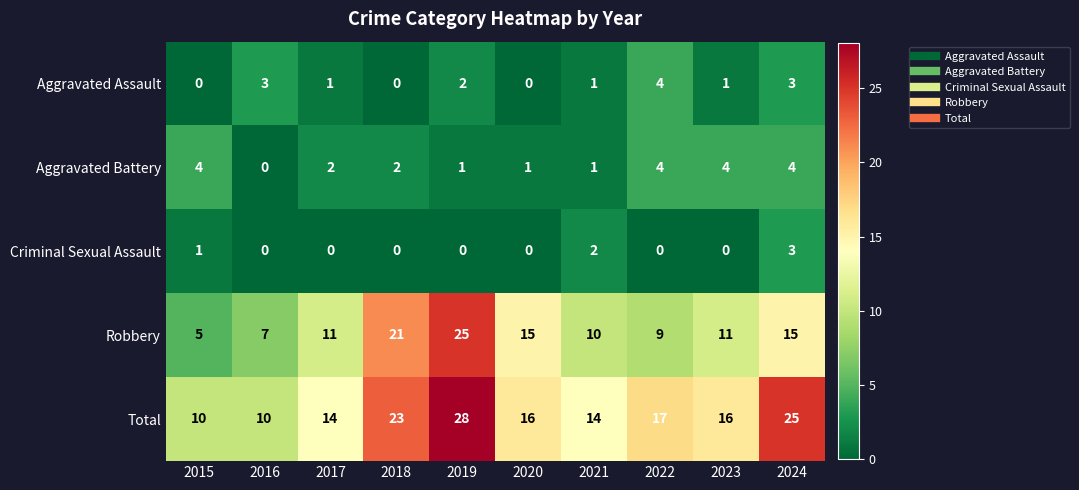

At which category is the sum across all series the highest?

2019